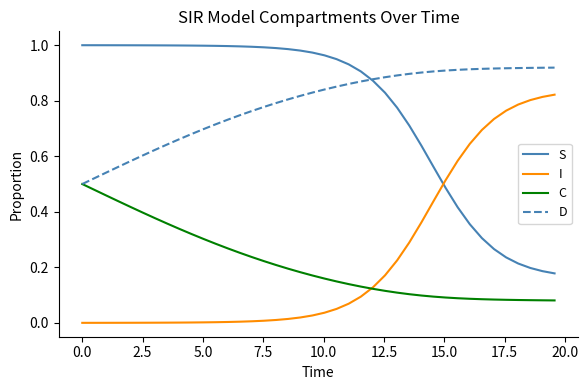

True or false: I and D intersect in this chart.

False